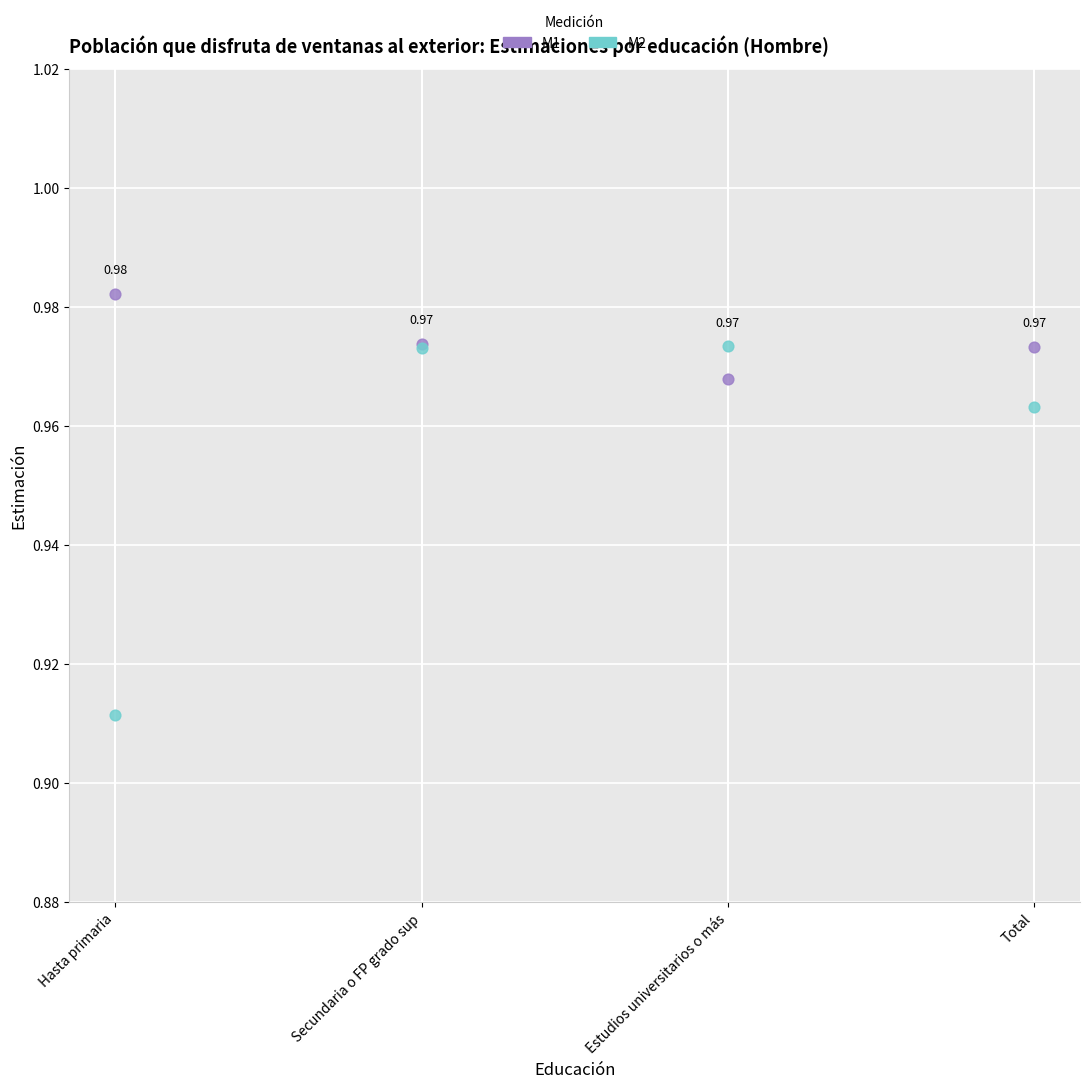

What are all the series names shown in the legend?

M1, M2